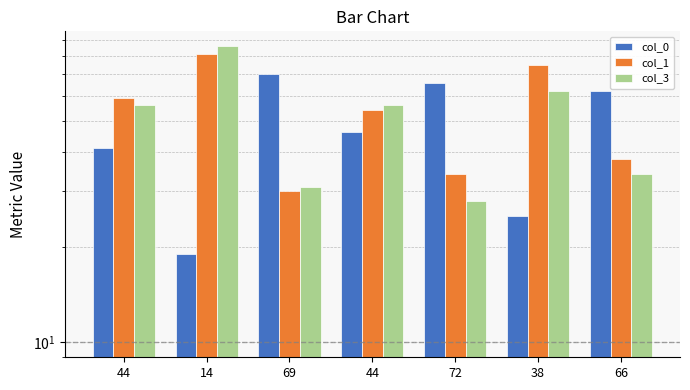

The value of col_0 at 69 is 21. True or false?

False